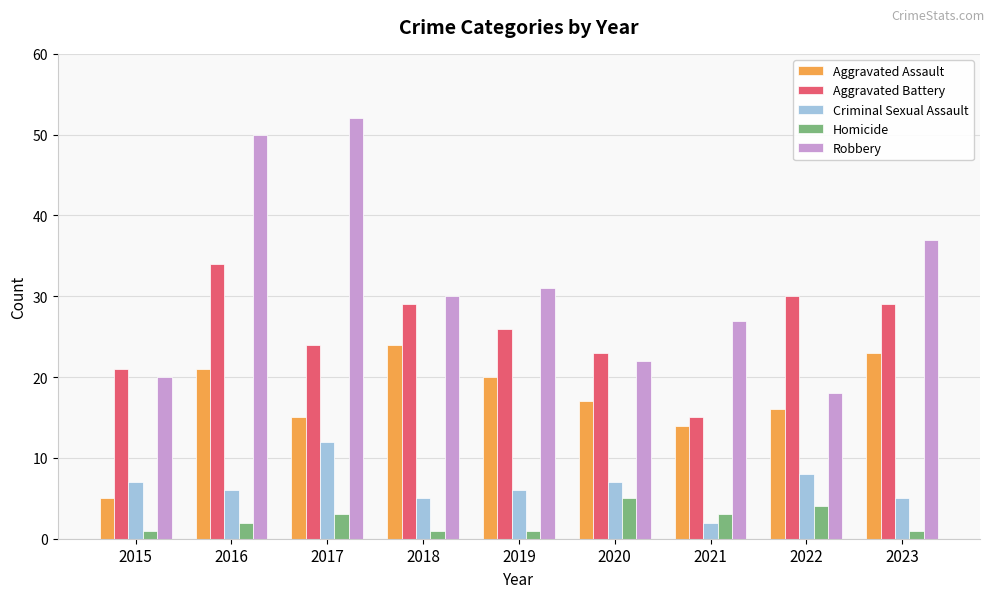

Where is Robbery nearest to the value 35?

2023